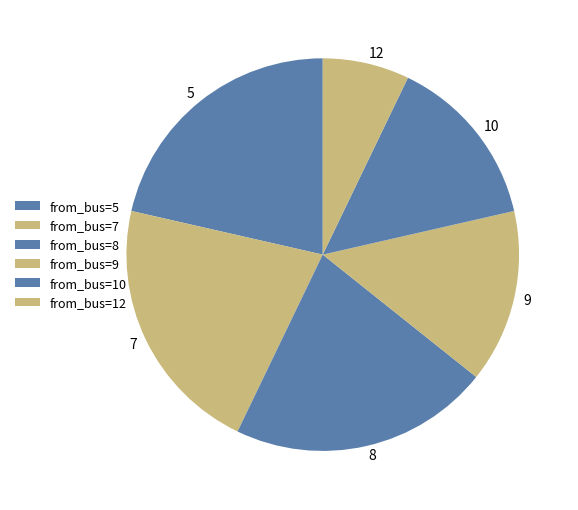

How many segments does this pie chart have?

6